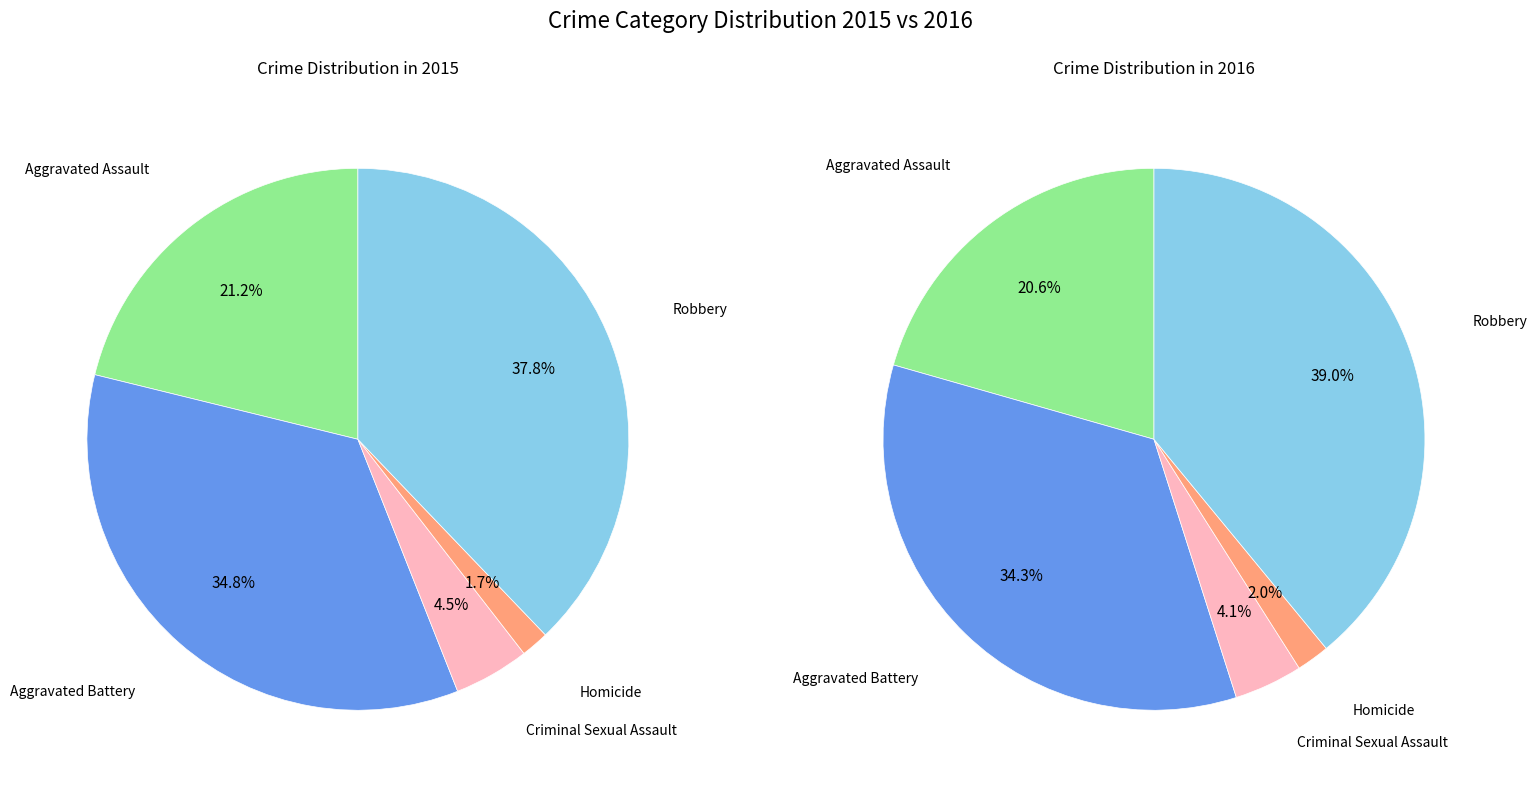

What is the ratio of the value at Robbery to the value at Aggravated Assault?

1.8